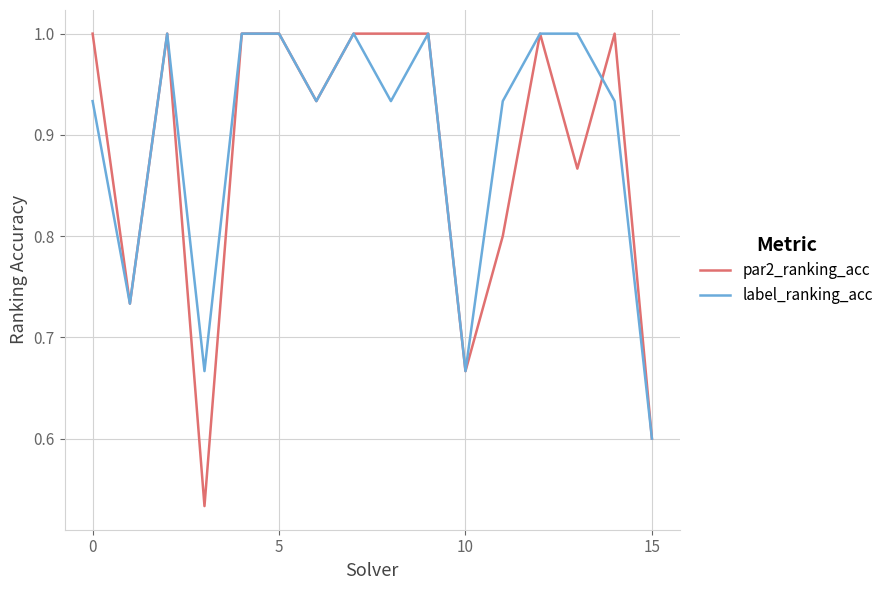

What is the greatest value displayed?

1.0